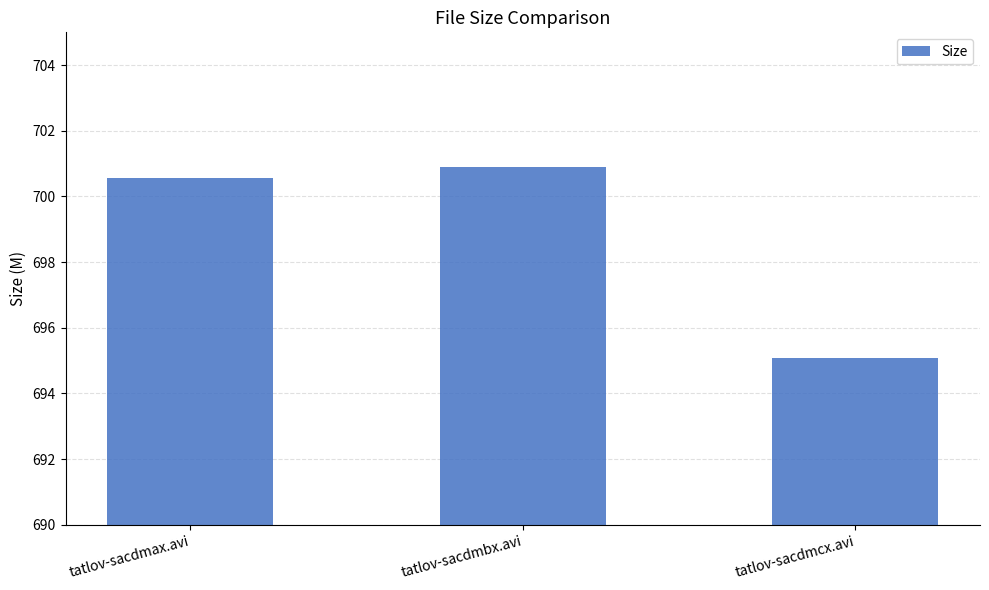

Reading left to right, list all the values displayed in this chart.

700.6	700.9	695.1